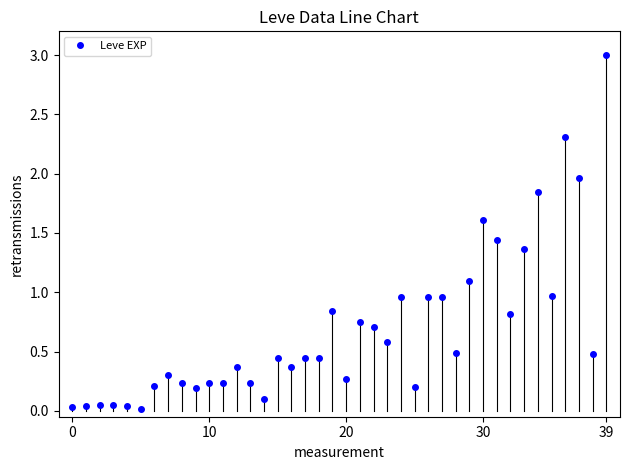

What is the sum of all values?

27.6